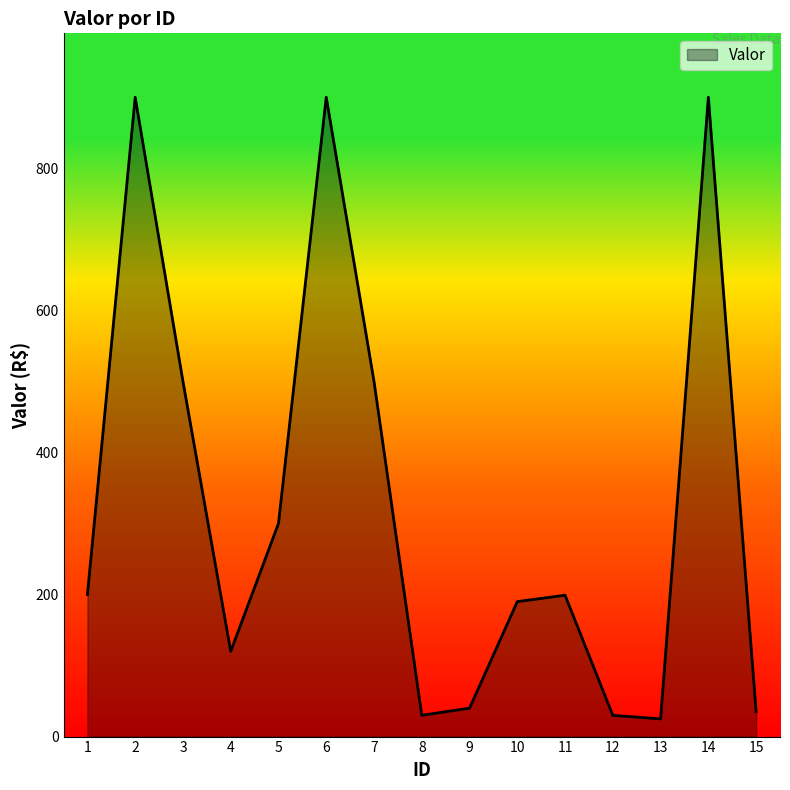

The chart shows a value of 883.1 at 3. True or false?

False